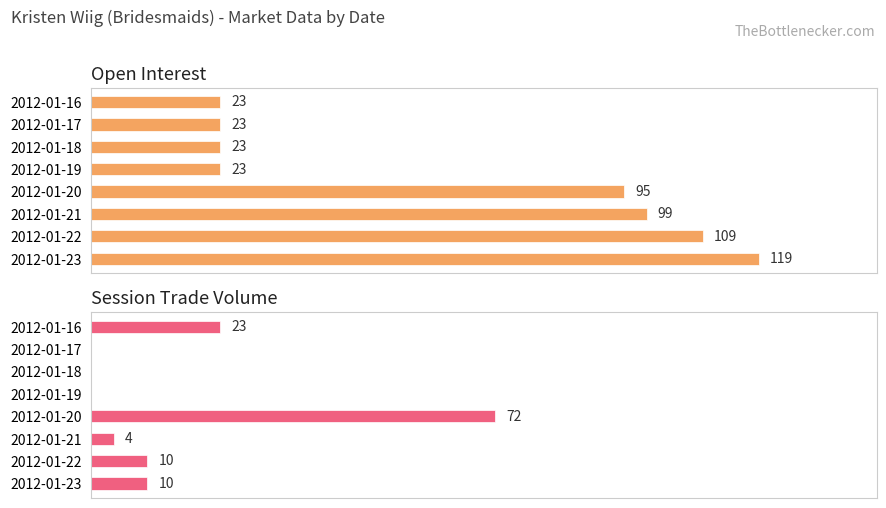

Which has a higher value, 80 or 140?

140